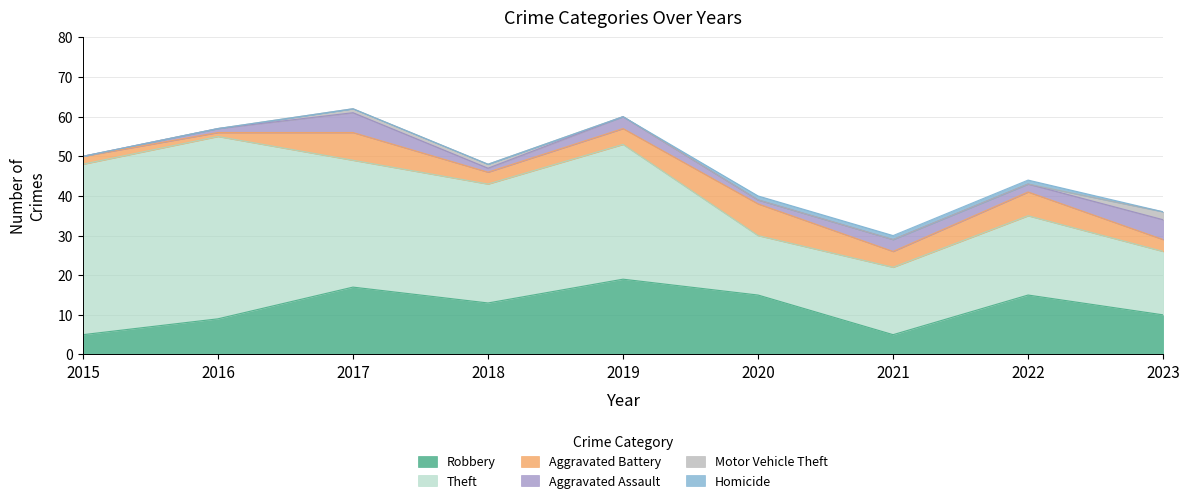

True or false: Aggravated Assault has more than 2 points higher than both neighbors.

True